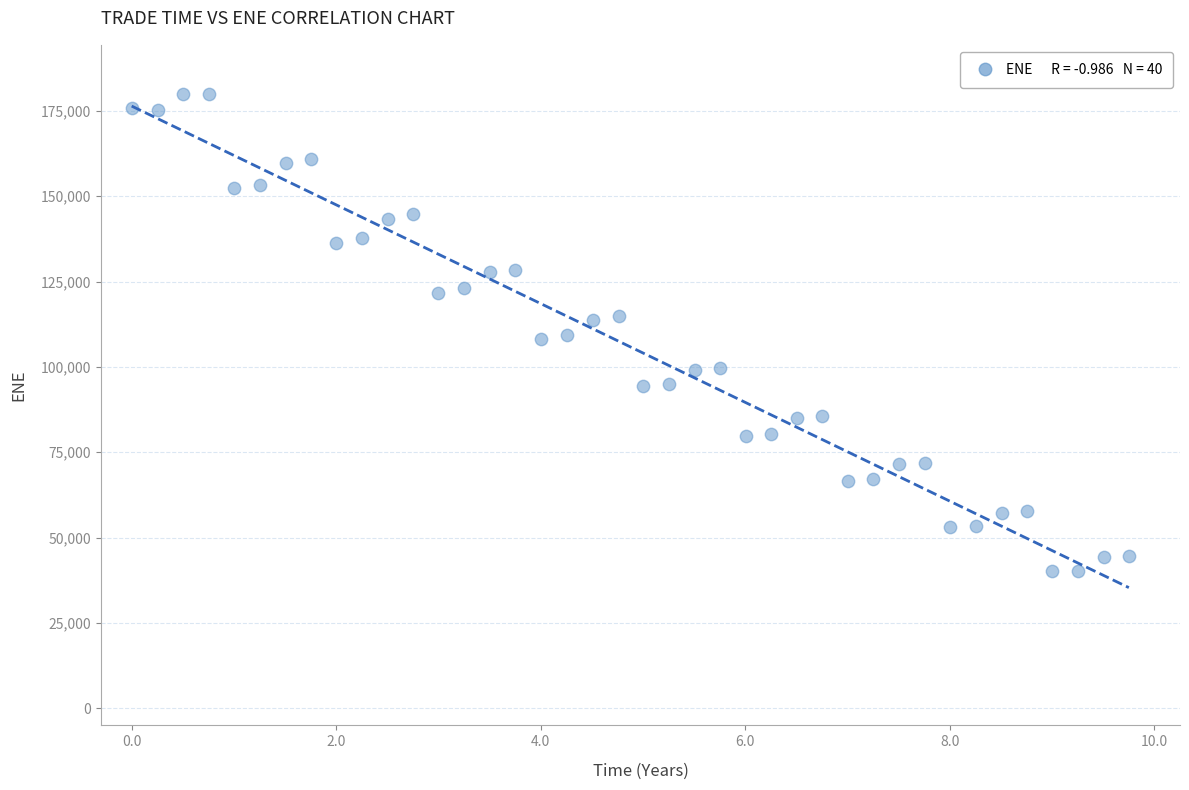

What is the range of Y values (max minus min)?

139790.3